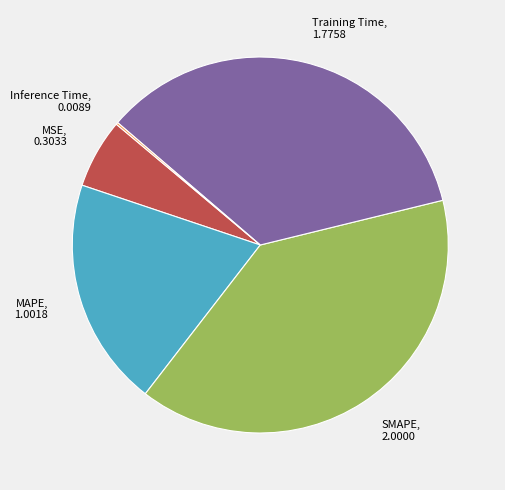

Is it true that MAPE is 6% of the pie?

False